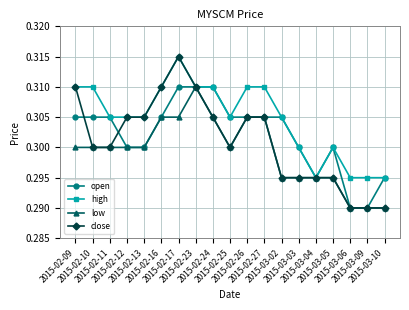

What is the label of the 11th point from the left?

2015-02-26